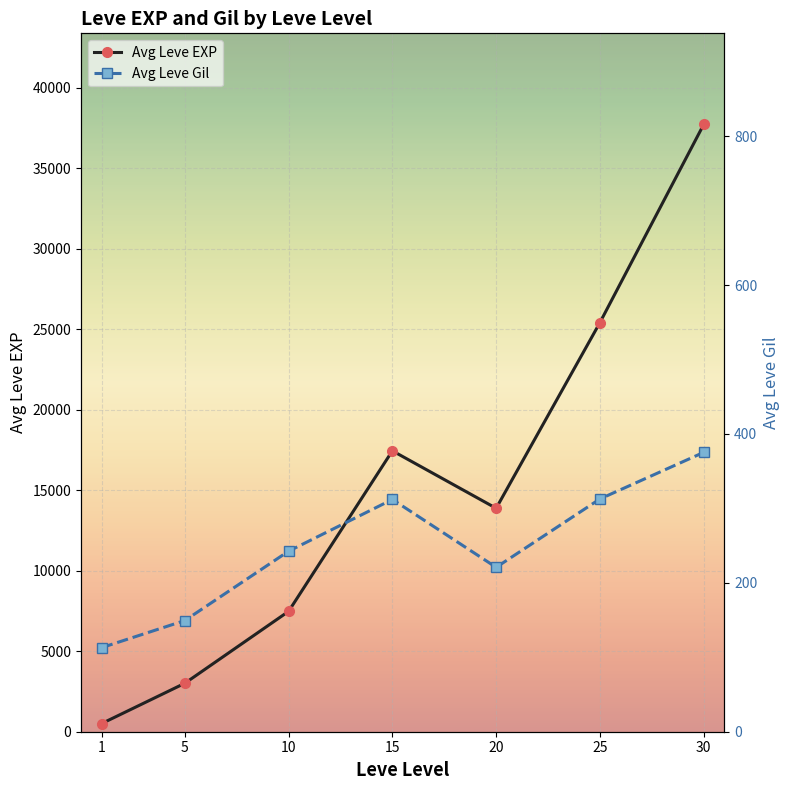

Is the value of Avg Leve EXP at 1 greater than the value of Avg Leve Gil at 10?

Yes